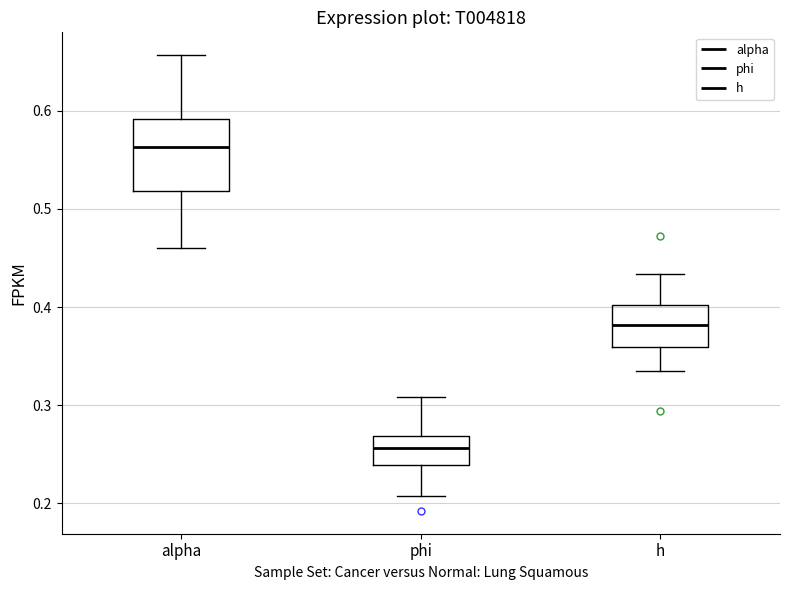

Reading left to right, transcribe this box plot: for each box, give where its median line is, the range the box spans, and where its two whiskers end, as read against the y-axis. The values are not printed on the chart, so give them approximately, as read against the axis.

alpha: median 0.56, box 0.52 to 0.59, whiskers 0.46 to 0.66
phi: median 0.26, box 0.24 to 0.27, whiskers 0.21 to 0.31
h: median 0.38, box 0.36 to 0.40, whiskers 0.34 to 0.43